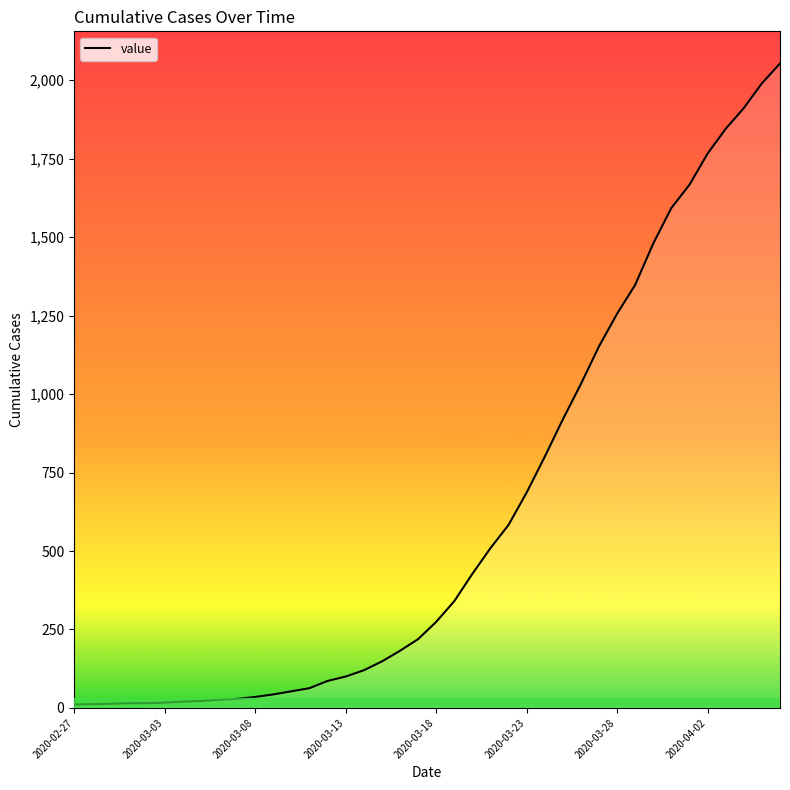

What is the minimum value shown in the chart?

11